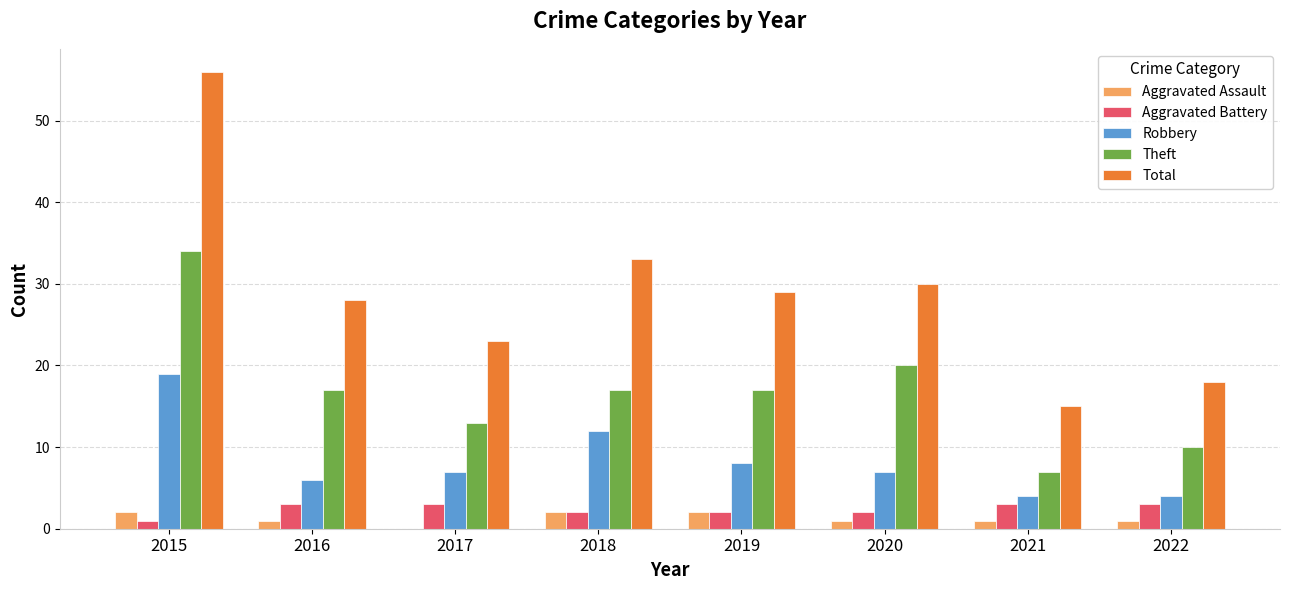

At which category is the sum across all series the highest?

2015